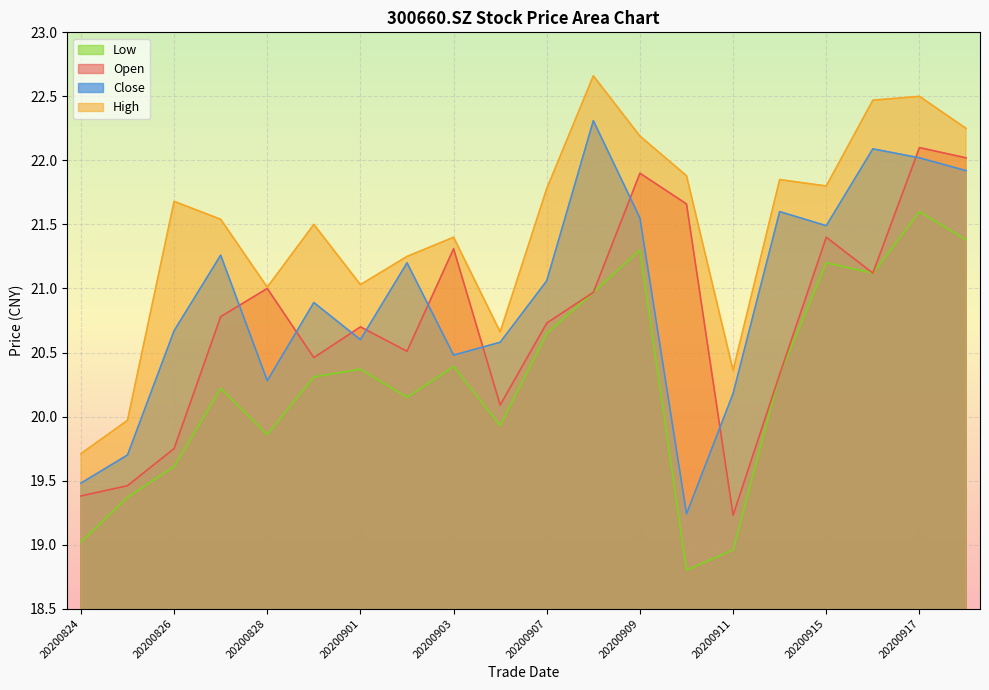

What is the sum of the low values at 20200904 and 20200915?

41.1